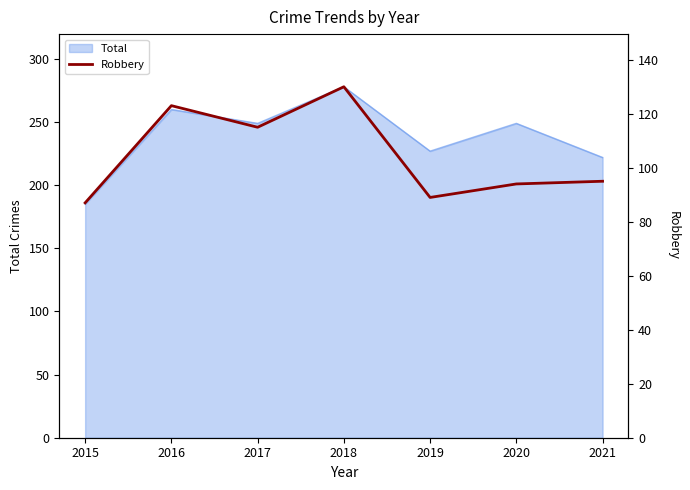

At which label does Total reach its minimum?

2015